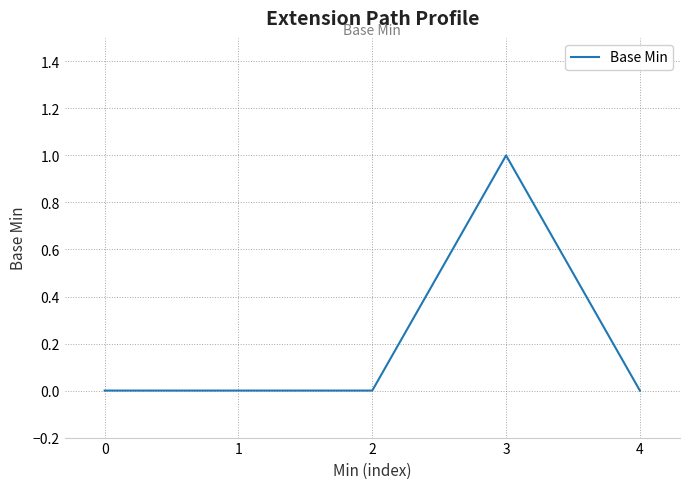

How many values are between 0 and 1?

5